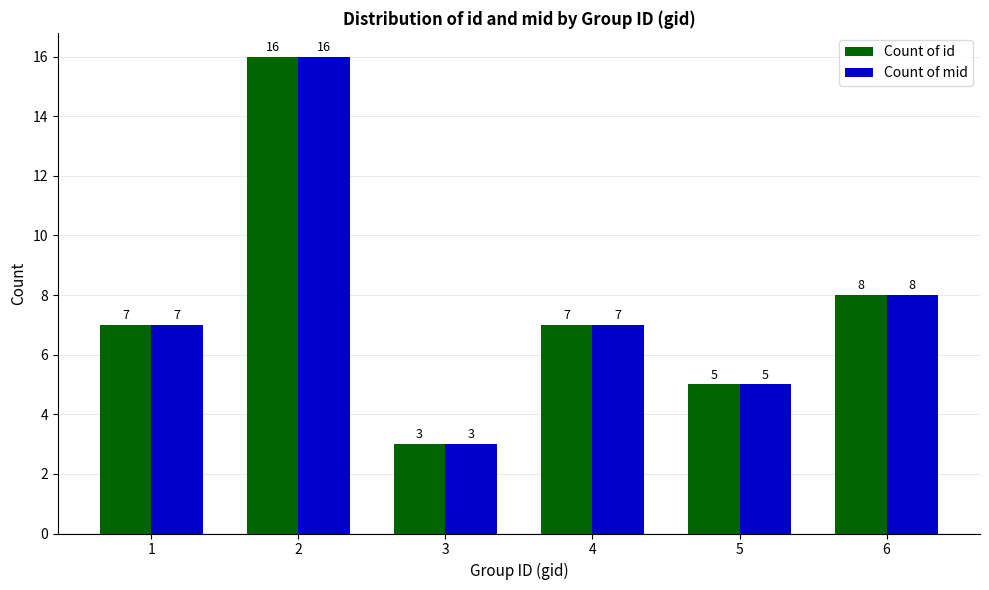

The value of Count of id at 5 is 5. True or false?

True